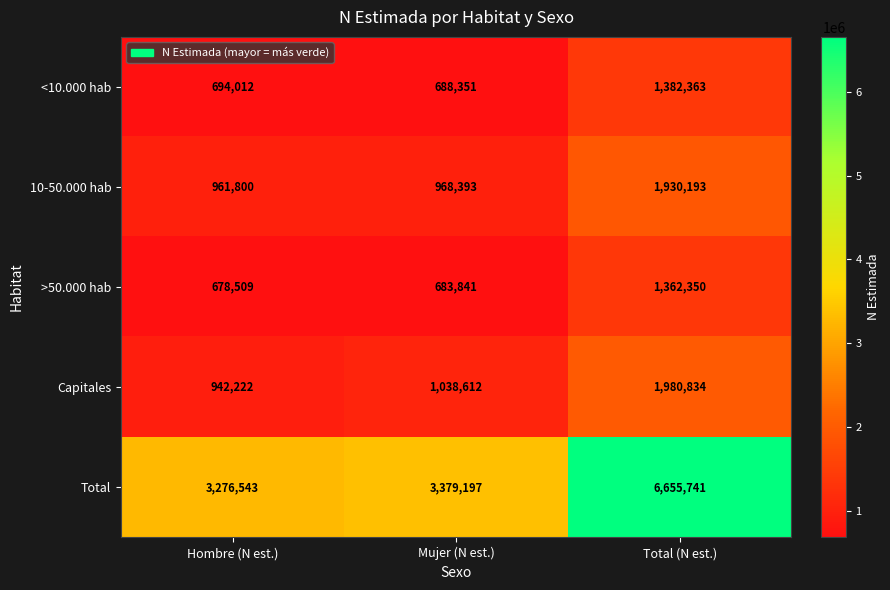

Which series has the widest spread of values?

Total